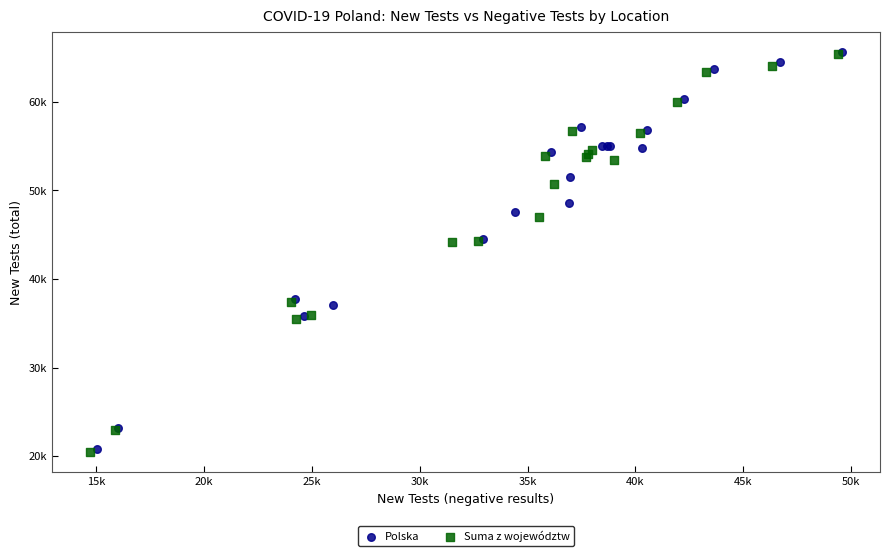

What are all the series names shown in the legend?

Polska, Suma z województw